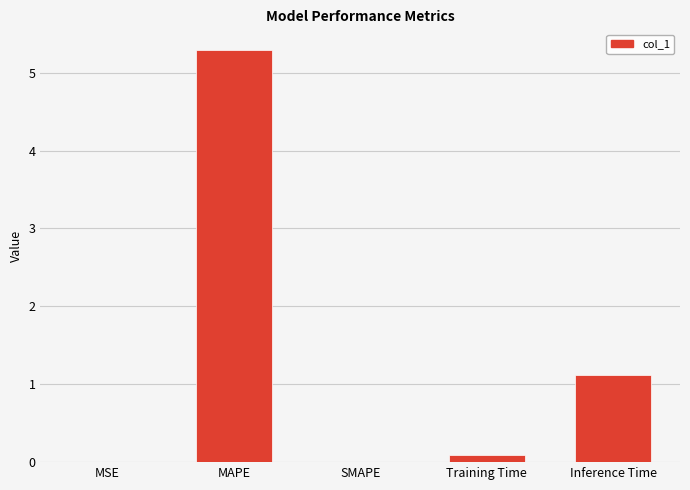

Which label corresponds to the largest value in the chart?

MAPE